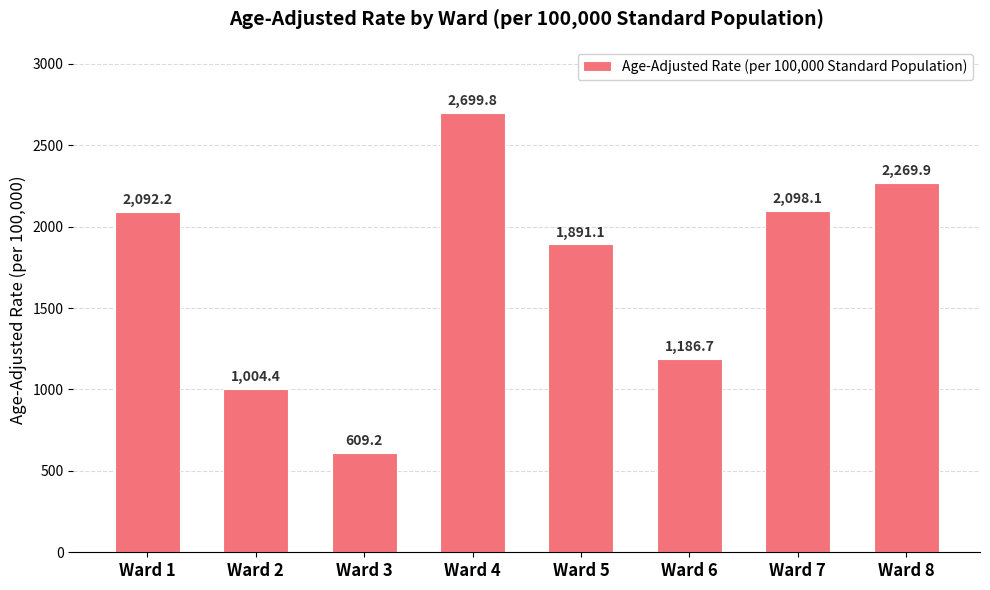

List the labels in order of value, smallest first.

Ward 3, Ward 2, Ward 6, Ward 5, Ward 1, Ward 7, Ward 8, Ward 4